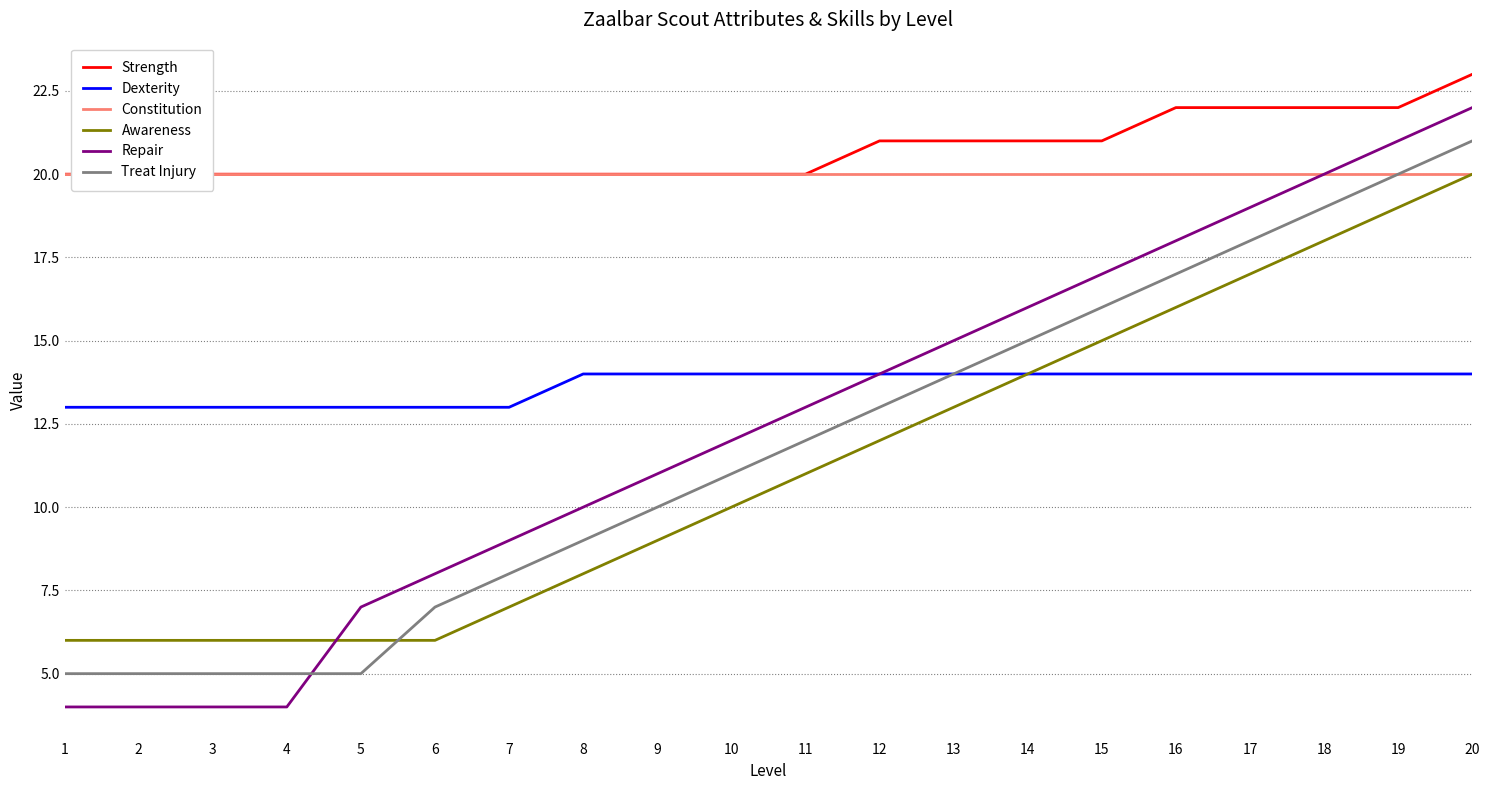

True or false: Strength and Constitution cross at least once.

False